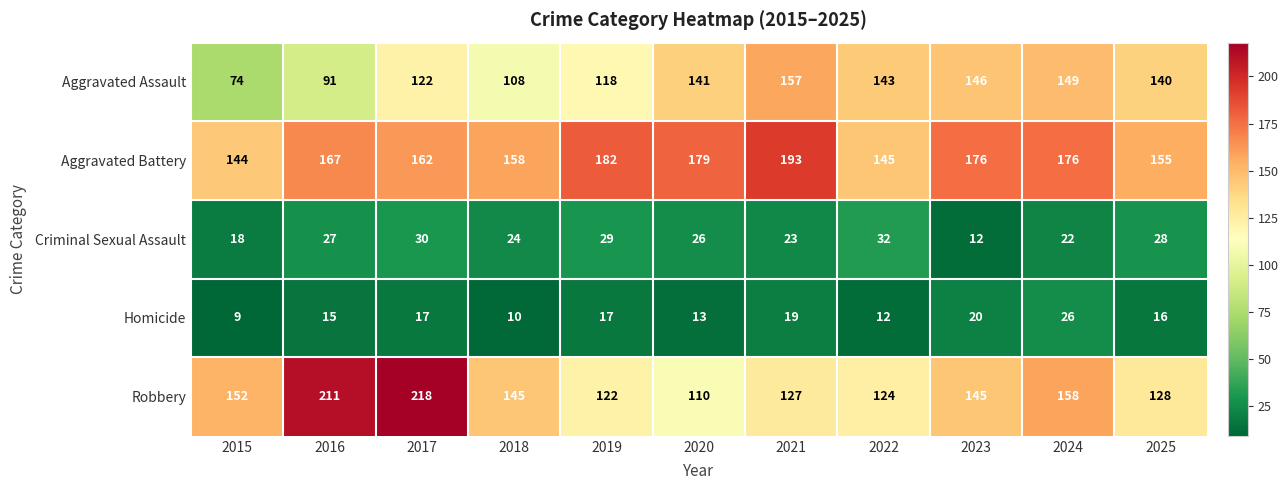

Where is Aggravated Battery nearest to the value 168?

2016